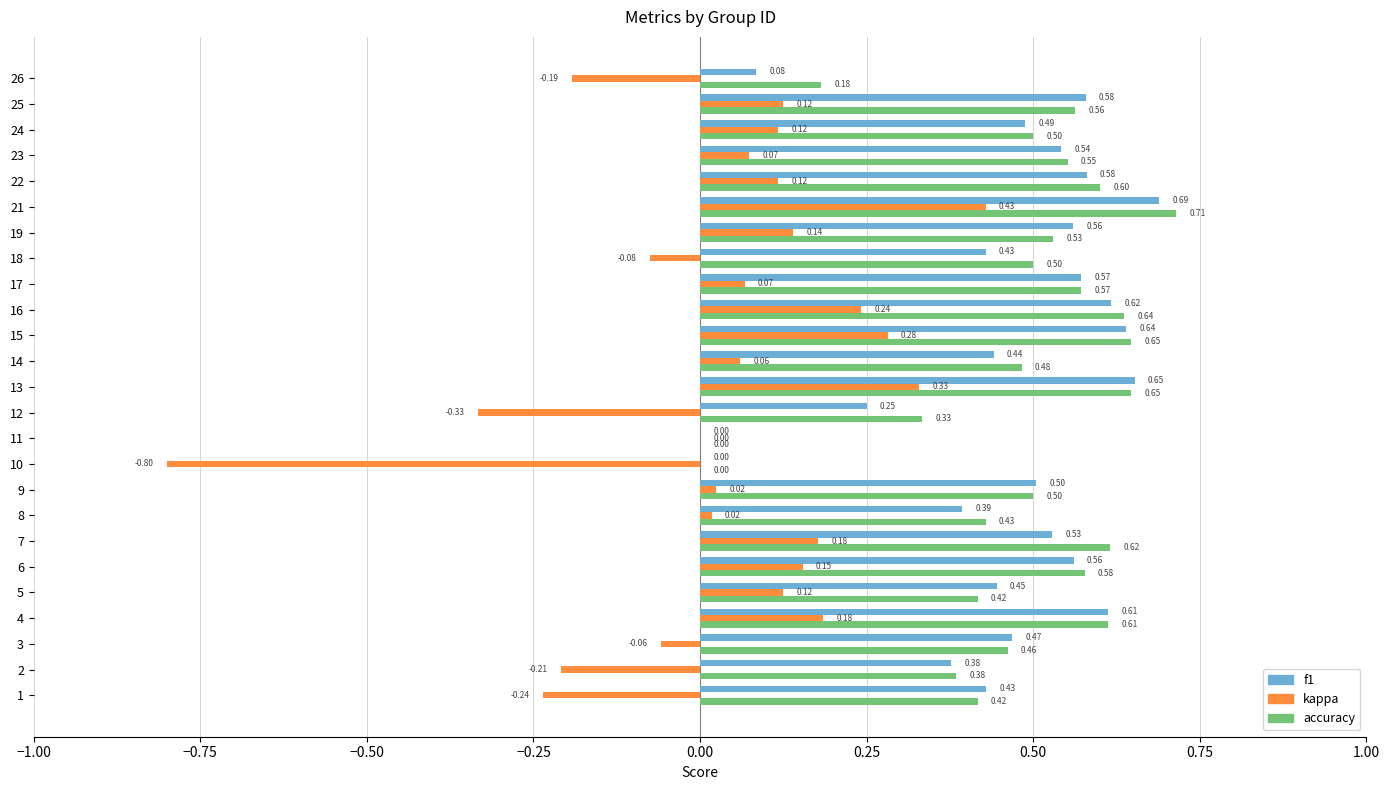

What is the sum of the f1 values at 6 and 15?

1.2